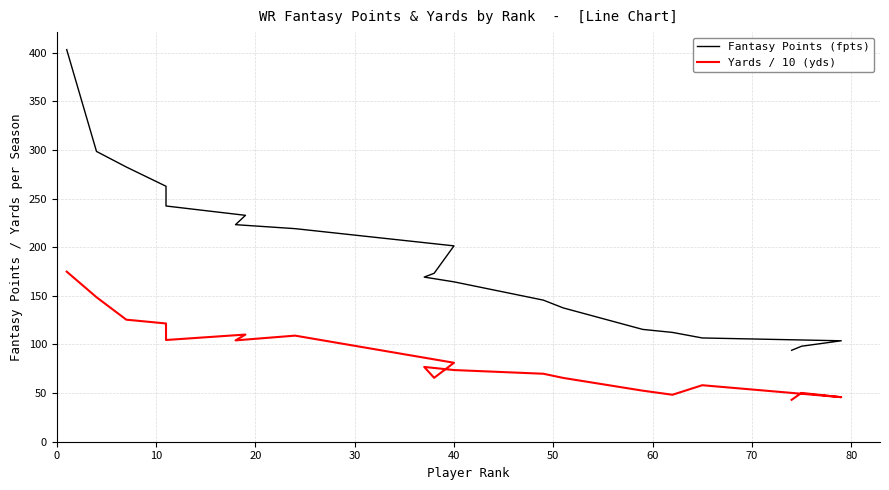

What is the average value of the Fantasy Points (fpts) series?

189.3